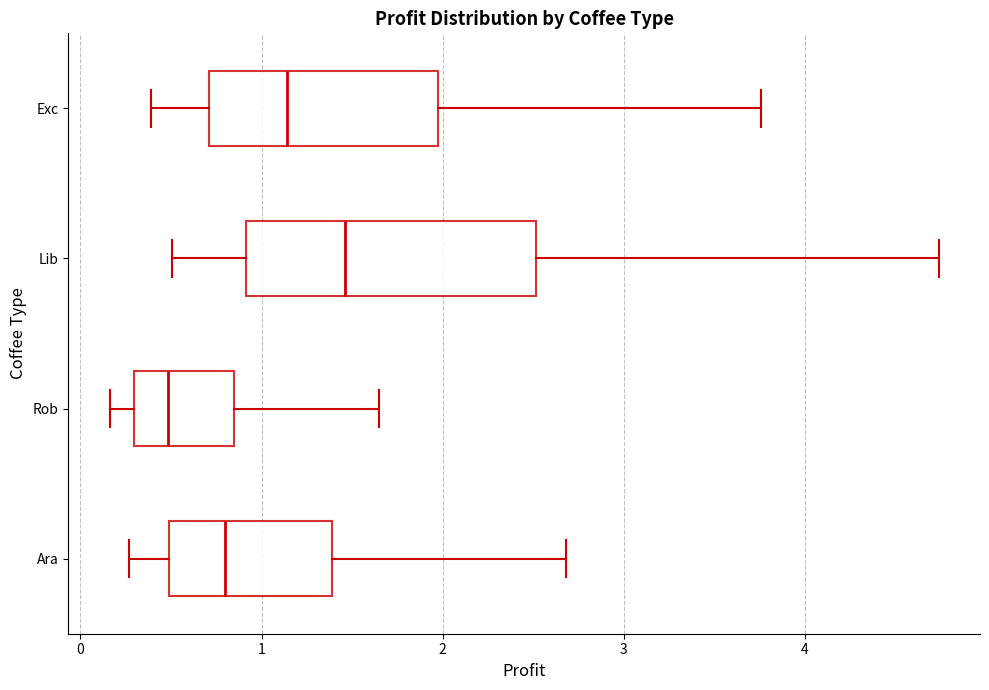

Reading bottom to top, transcribe this box plot: for each box, give where its median line is, the range the box spans, and where its two whiskers end, as read against the x-axis. The values are not printed on the chart, so give them approximately, as read against the axis.

Ara: median 0.8, box 0.5 to 1.4, whiskers 0.3 to 2.7
Rob: median 0.5, box 0.3 to 0.8, whiskers 0.2 to 1.6
Lib: median 1.5, box 0.9 to 2.5, whiskers 0.5 to 4.7
Exc: median 1.1, box 0.7 to 2.0, whiskers 0.4 to 3.8